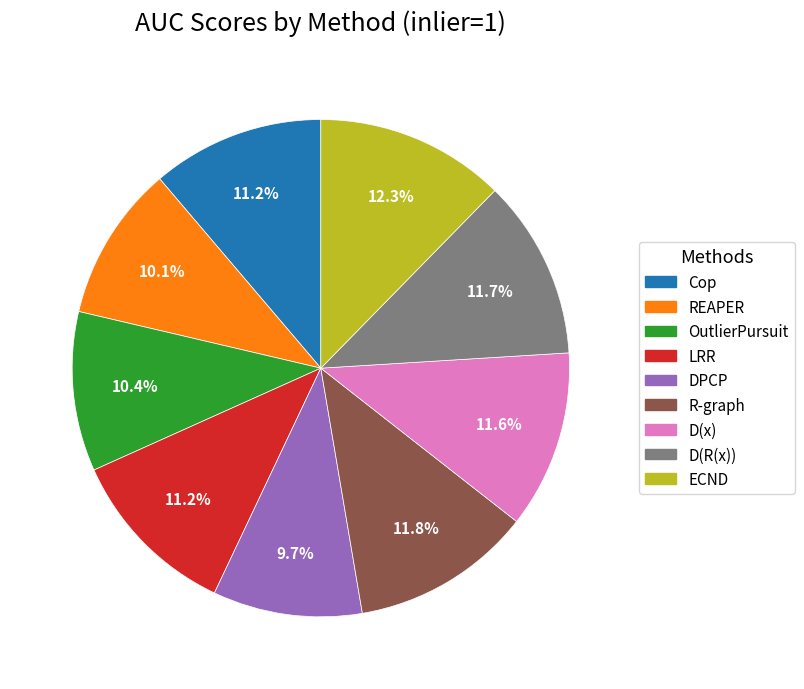

How many segments does this pie chart have?

9